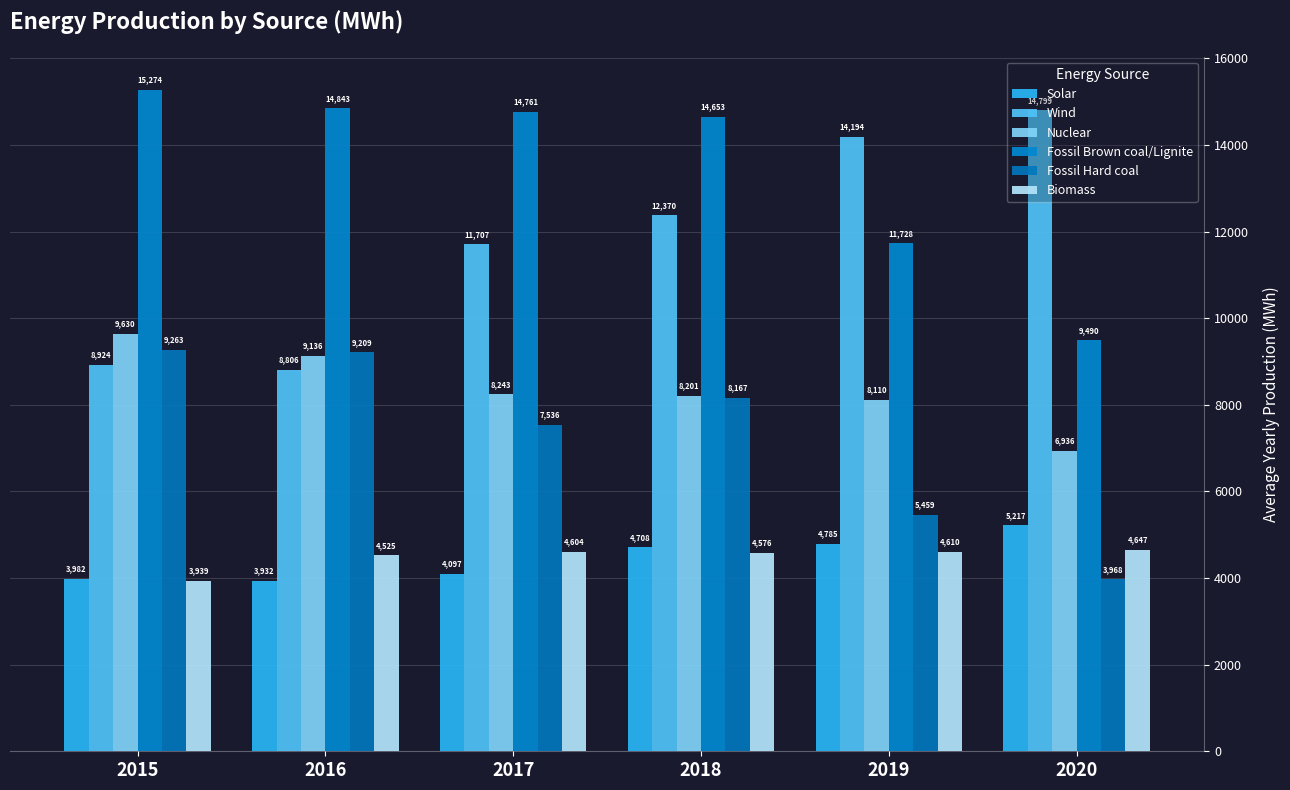

What is the difference between the maximum and minimum values in the Nuclear series?

2694.8